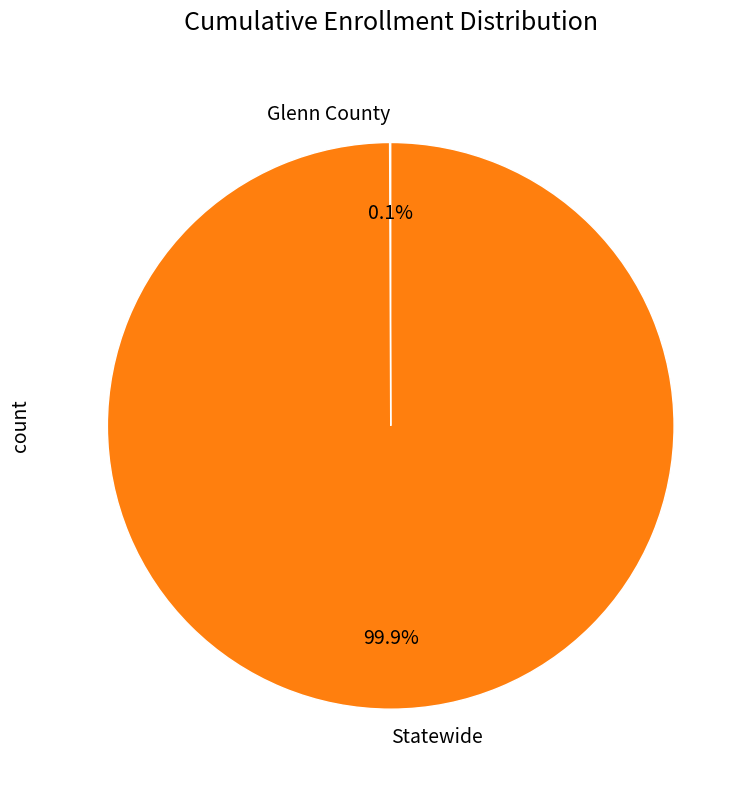

Does any single category account for the majority?

Yes